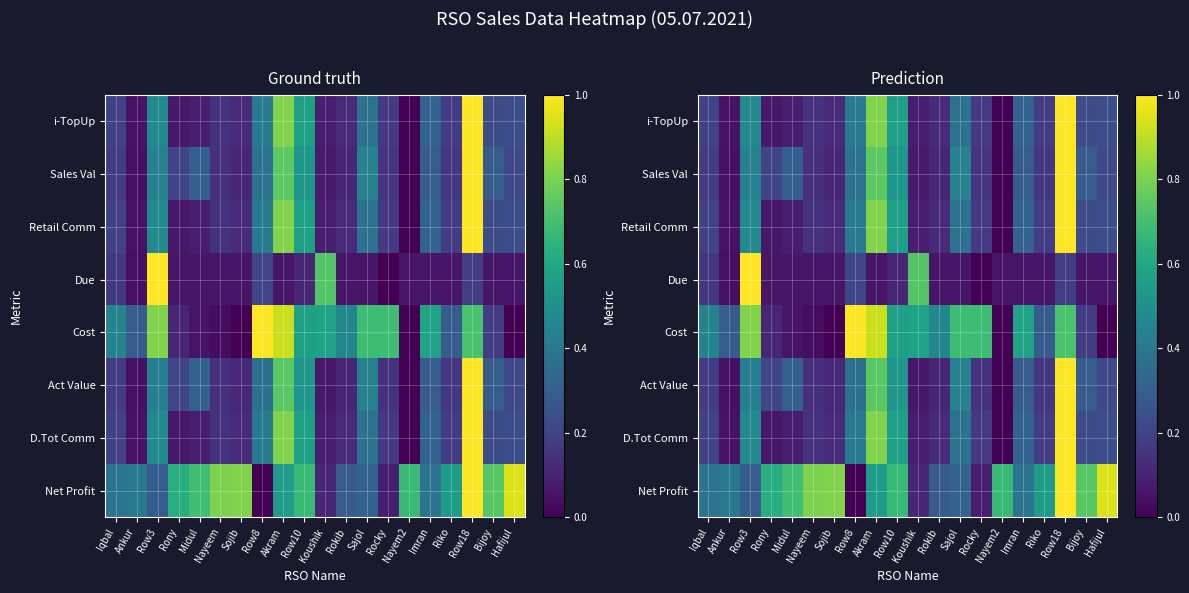

What is the difference between the second highest and second lowest values in the D.Tot Comm series?

0.8